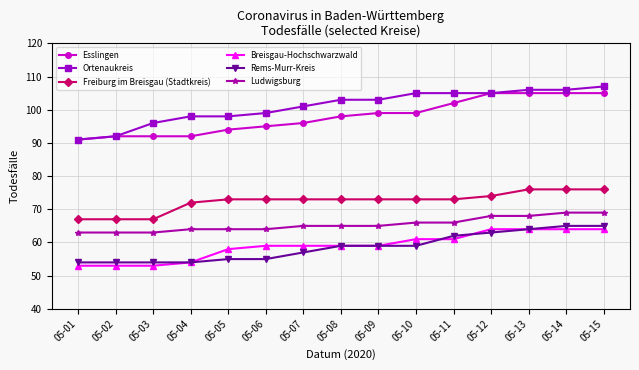

What is the spread (max minus min) of values at 05-06?

44